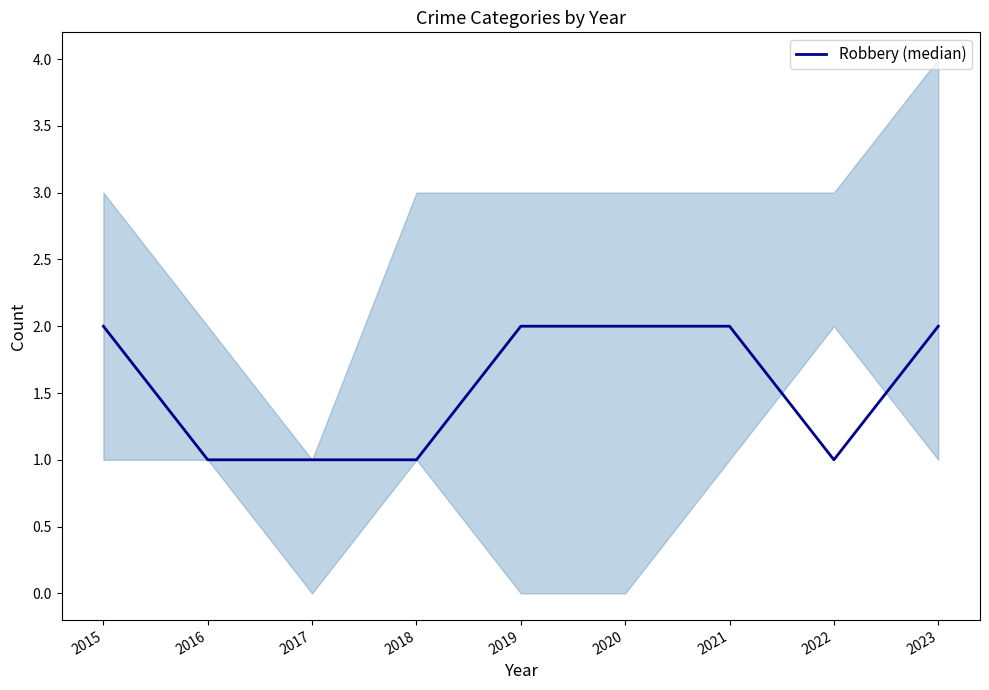

How many values are between 1 and 2?

9